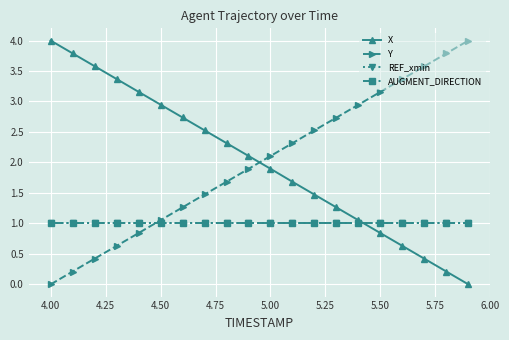

Which category has the highest value in the X series?

4.00